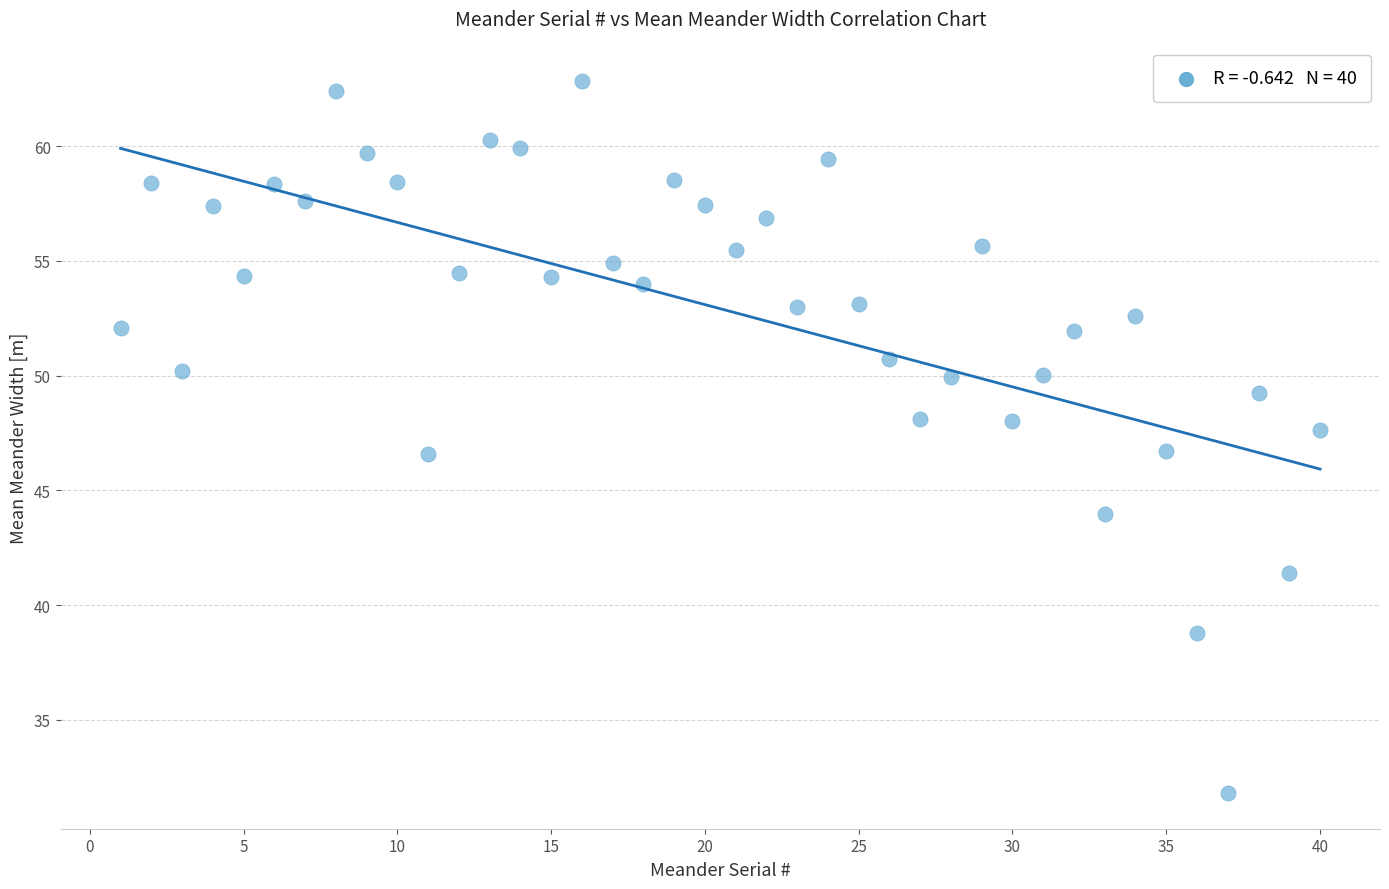

What is the range of Y values (max minus min)?

31.0